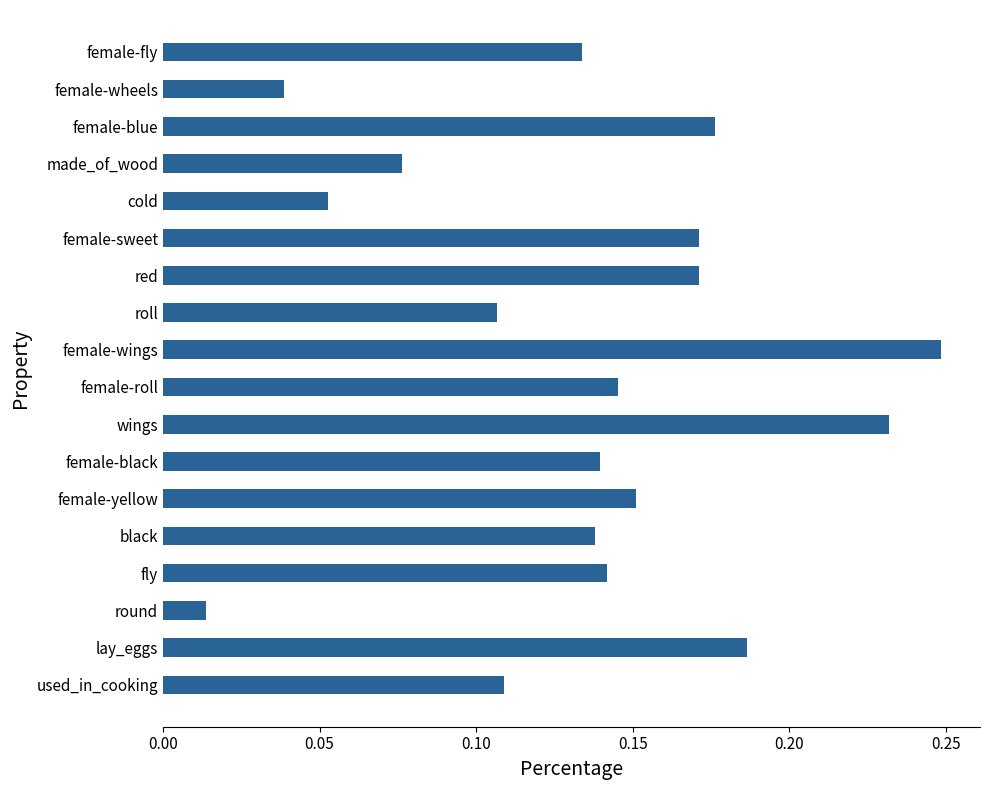

What is the sum of all values?

2.4